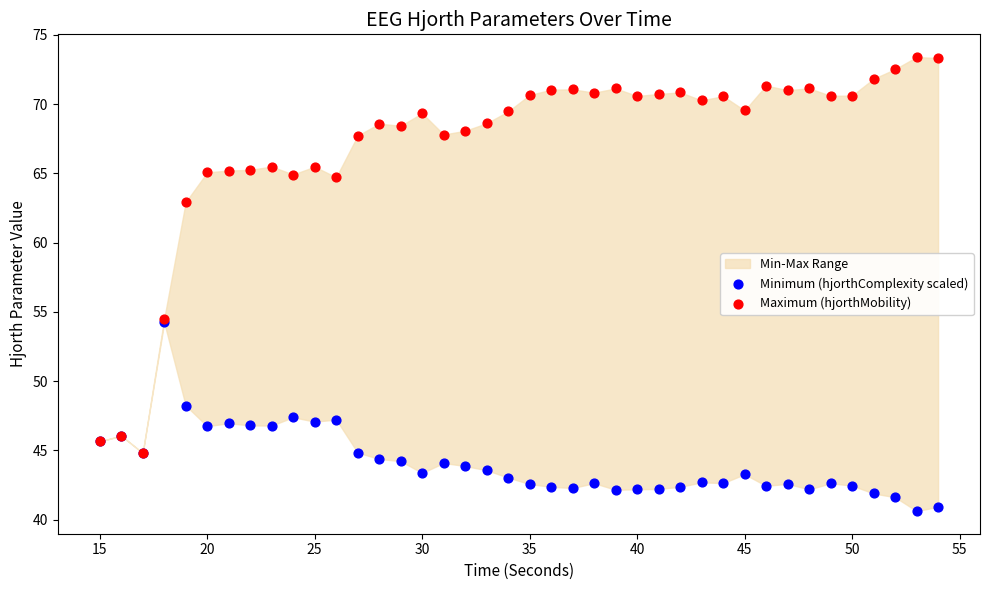

In the Maximum (hjorthMobility) series, what Y value is closest to 59?

62.9